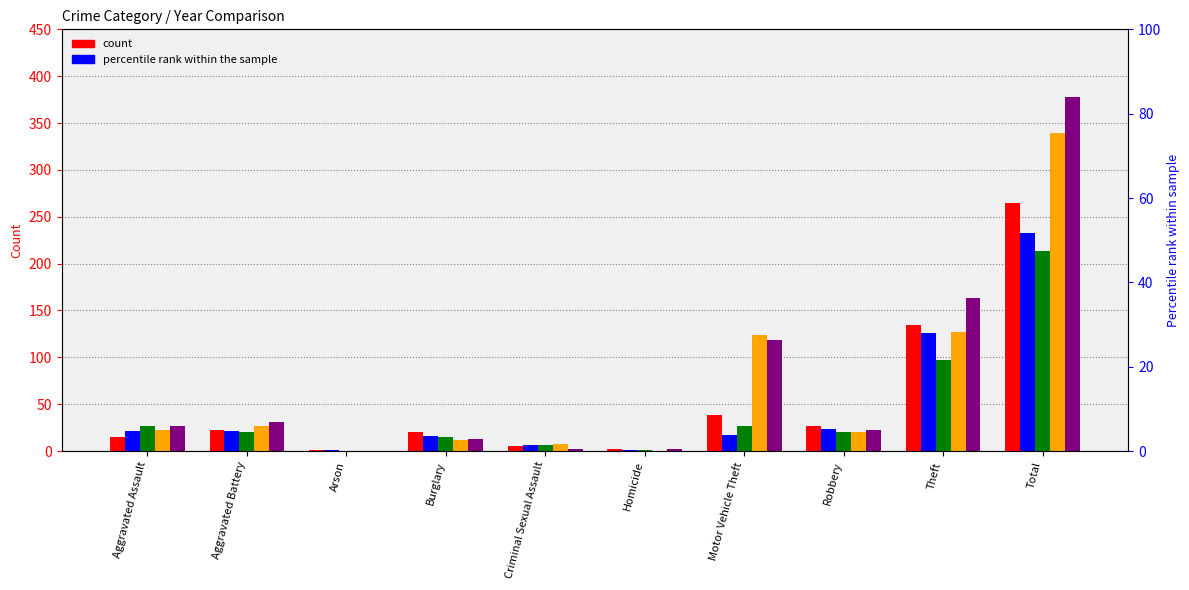

Between Aggravated Assault and Robbery, which is larger?

Robbery